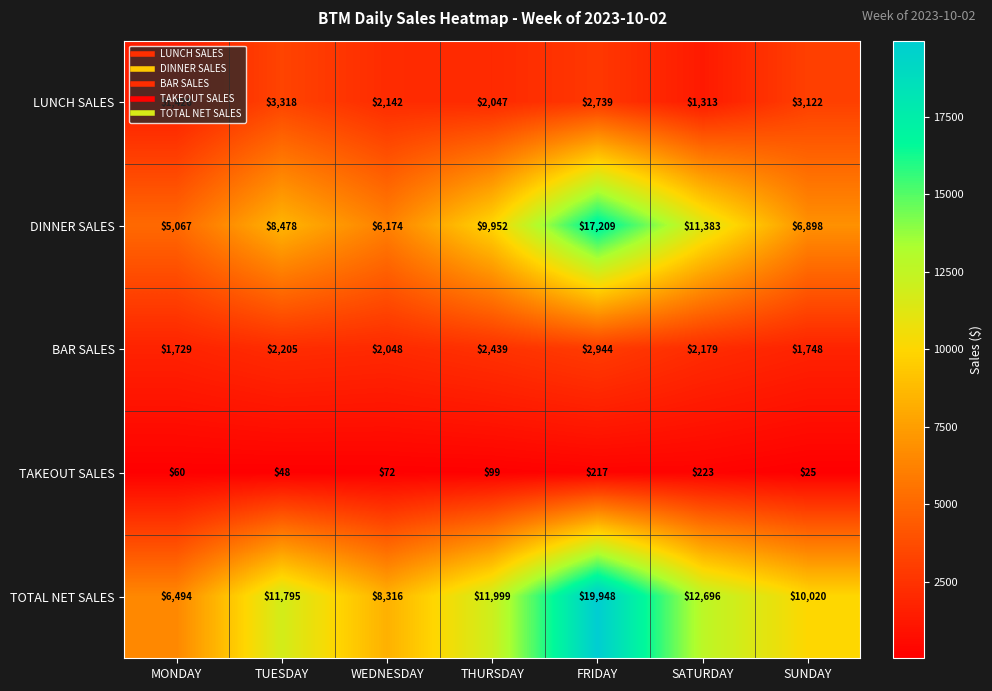

At SATURDAY, list the series in order from largest to smallest.

TOTAL NET SALES, DINNER SALES, BAR SALES, LUNCH SALES, TAKEOUT SALES